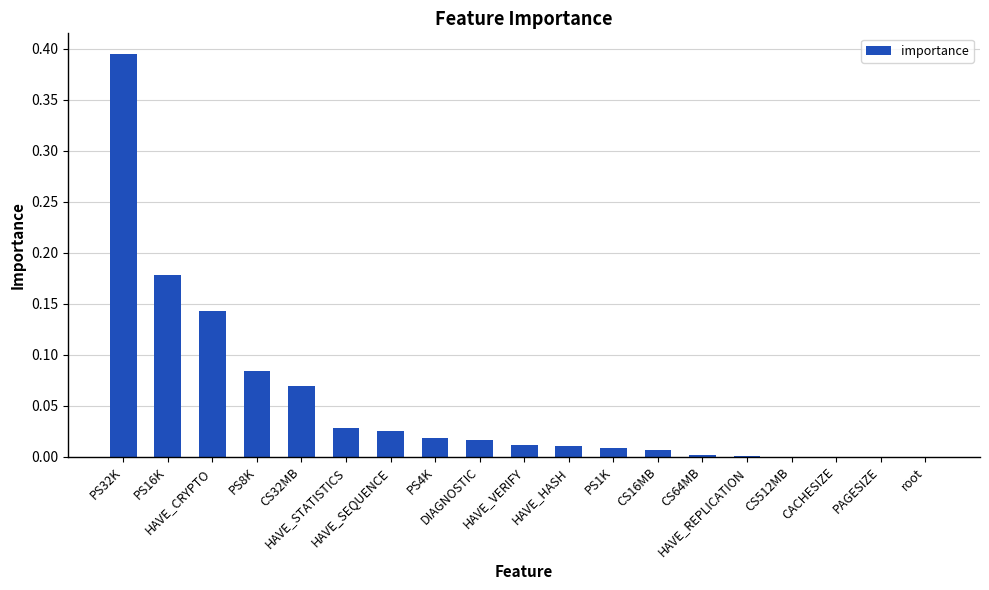

Does the chart contain stacked bars?

No